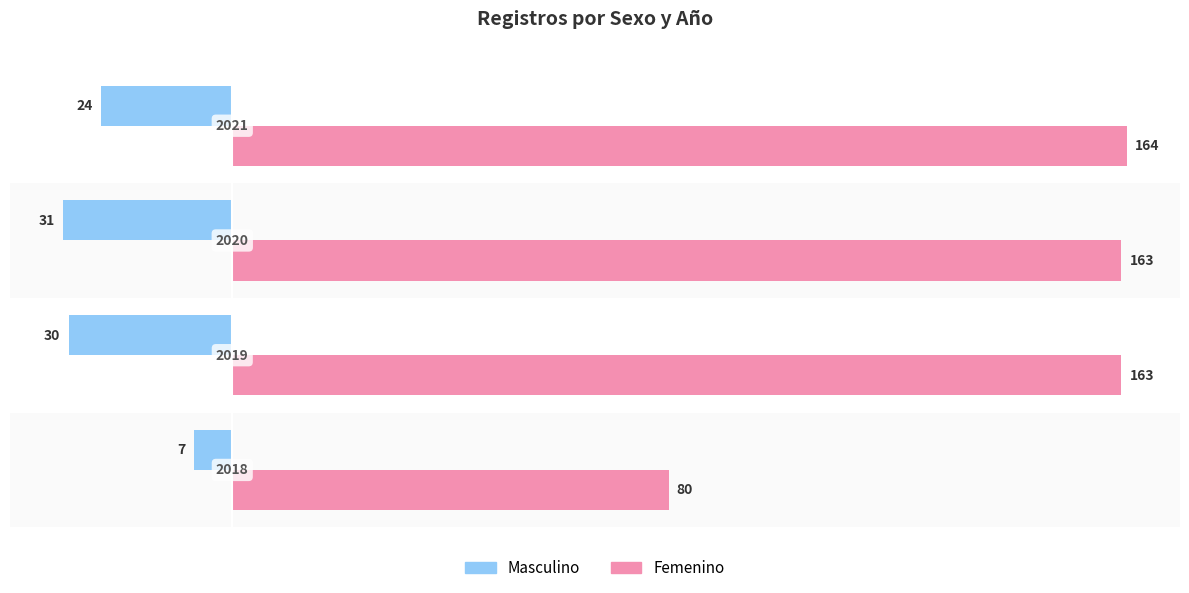

What are all the series names shown in the legend?

Masculino, Femenino